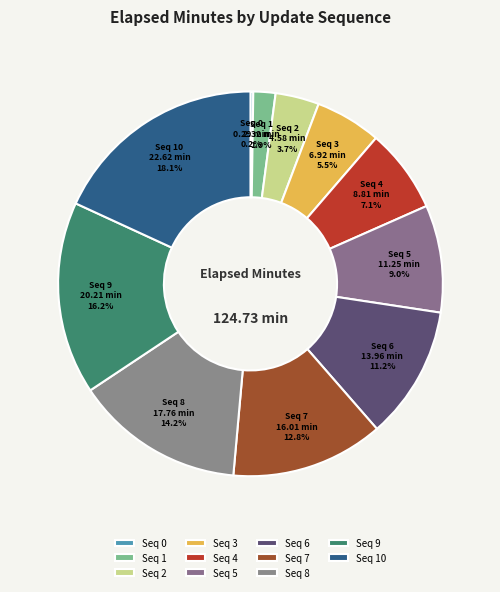

Rank the categories by value from lowest to highest.

0, 1, 2, 3, 4, 5, 6, 7, 8, 9, 10